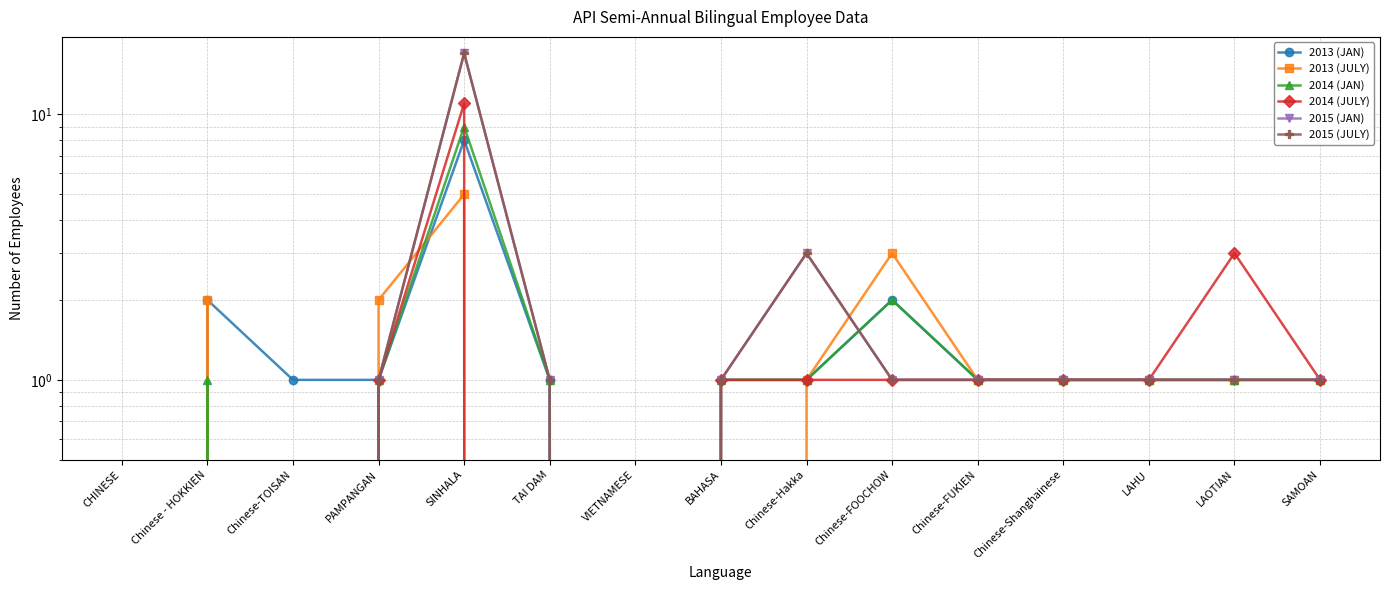

At which category does 2013 (JAN) reach its first local valley?

VIETNAMESE